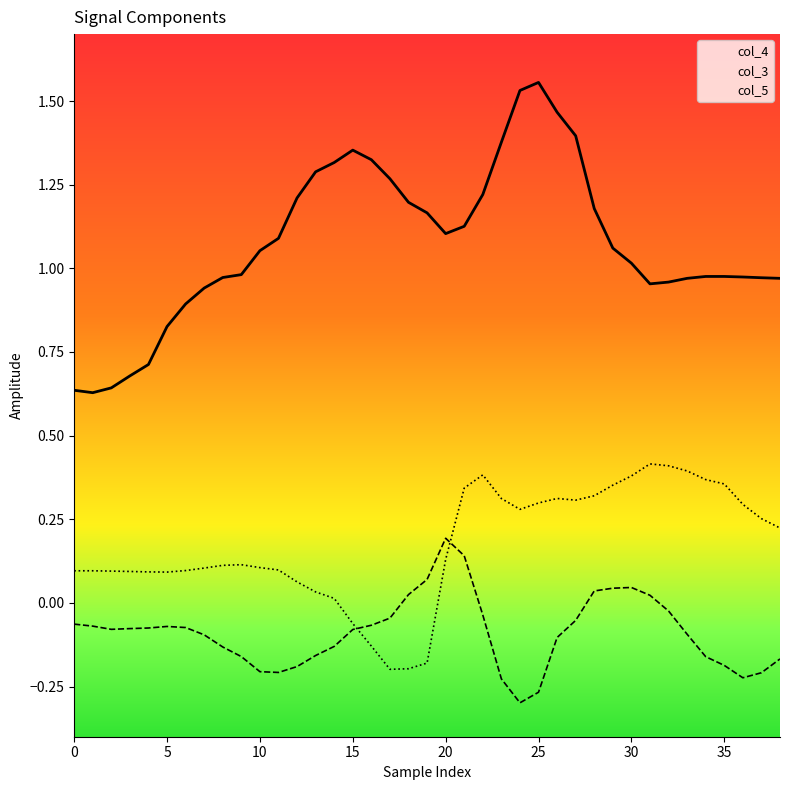

What are all the series names shown in the legend?

col_4, col_3, col_5